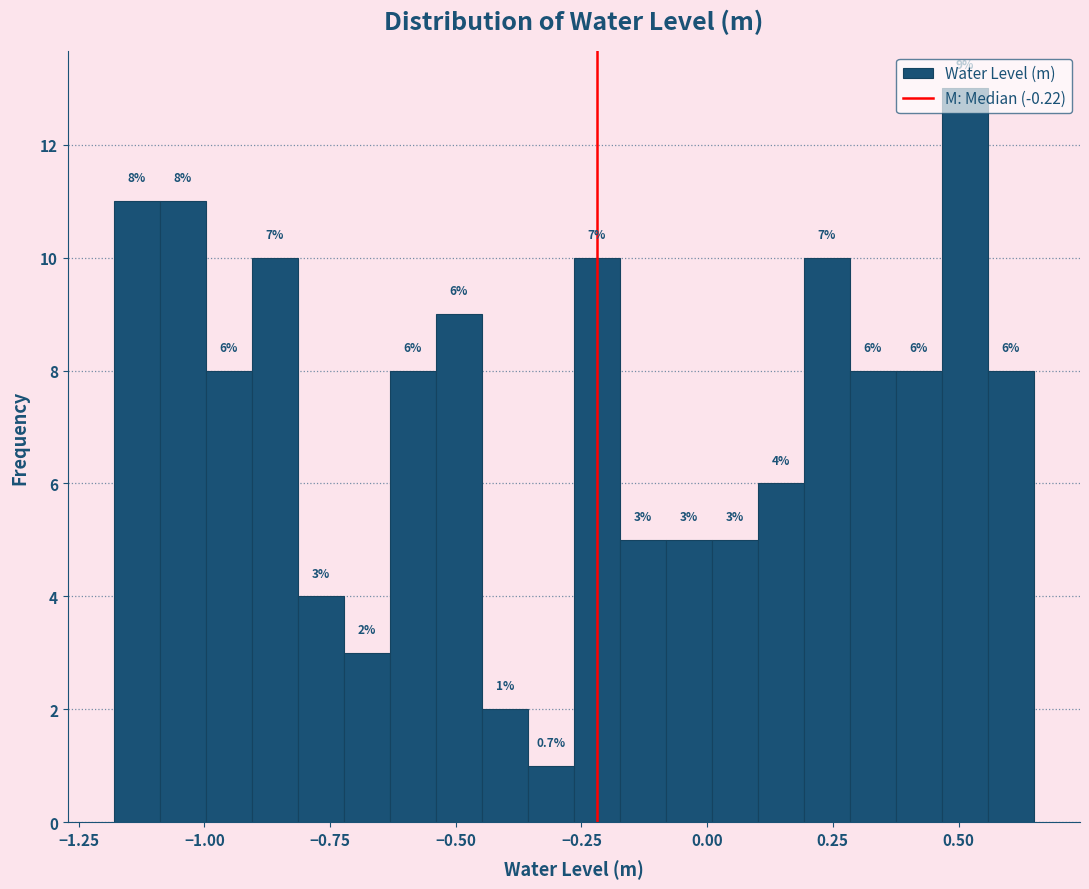

Around what value on the x-axis is the tallest bar? Give the approximate position of its centre, as read against the axis.

0.50